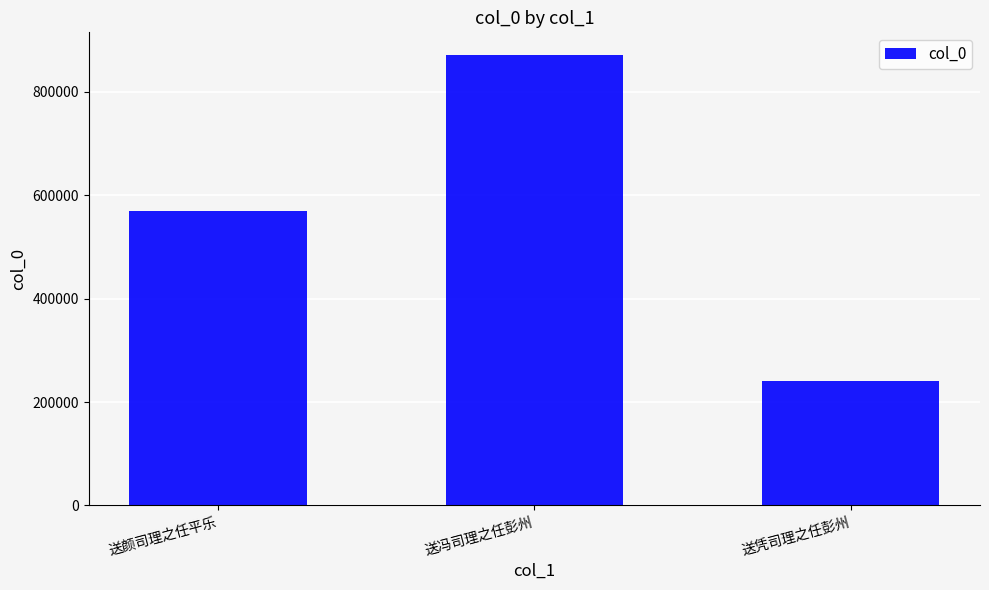

What is the difference between the values at 送凭司理之任彭州 and 送冯司理之任彭州?

630789